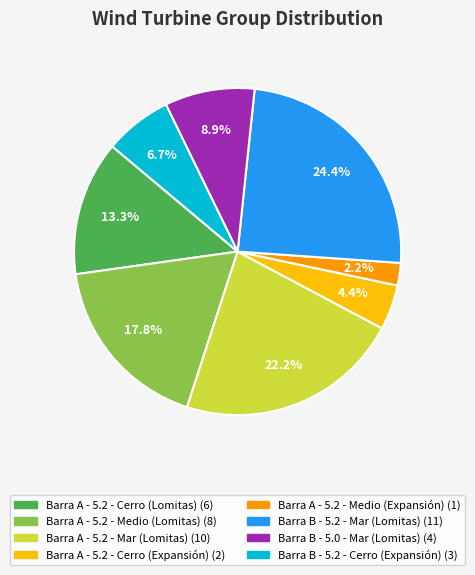

Is there a majority slice in this chart?

No